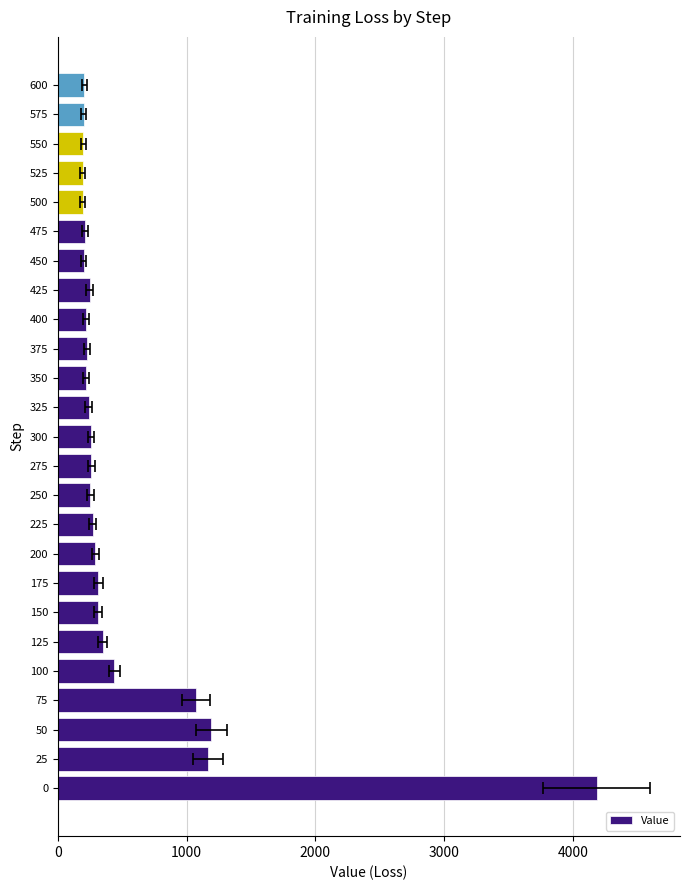

Does the chart contain any negative values?

No